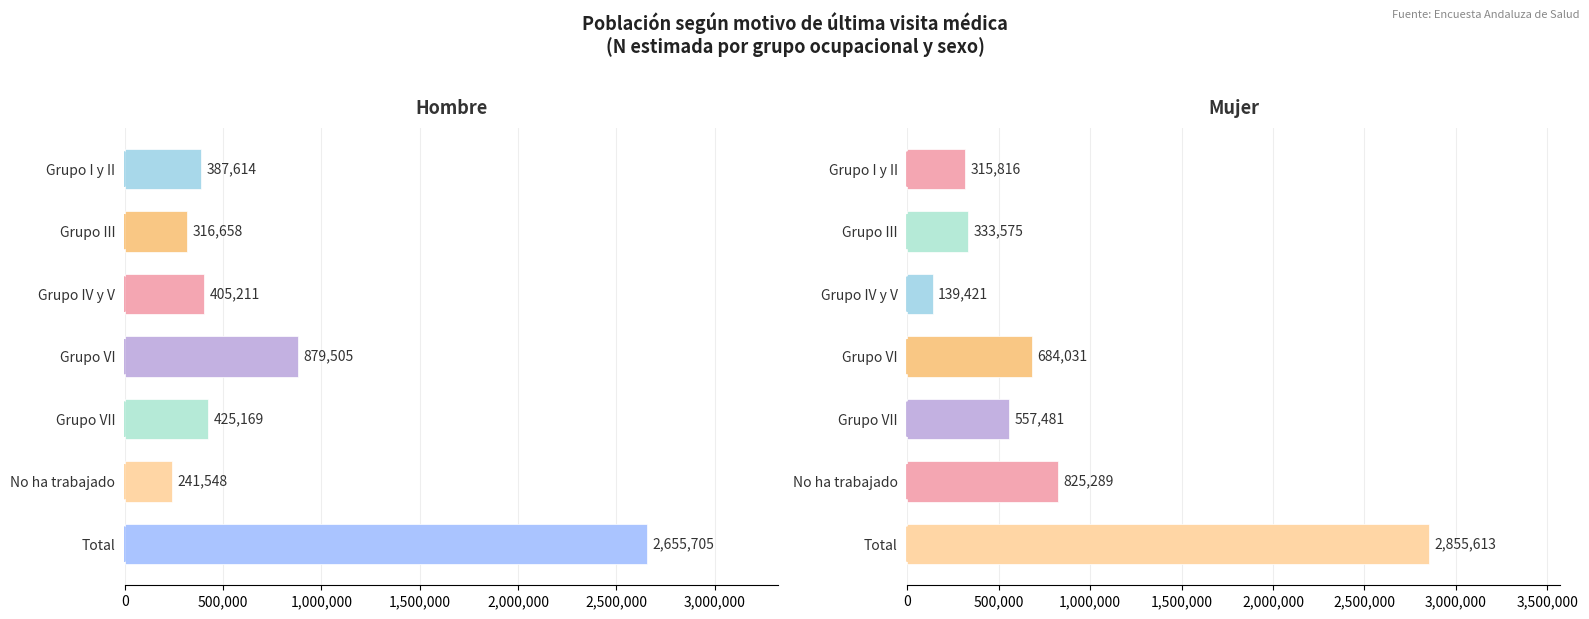

How many values in the Mujer series exceed 557481?

3